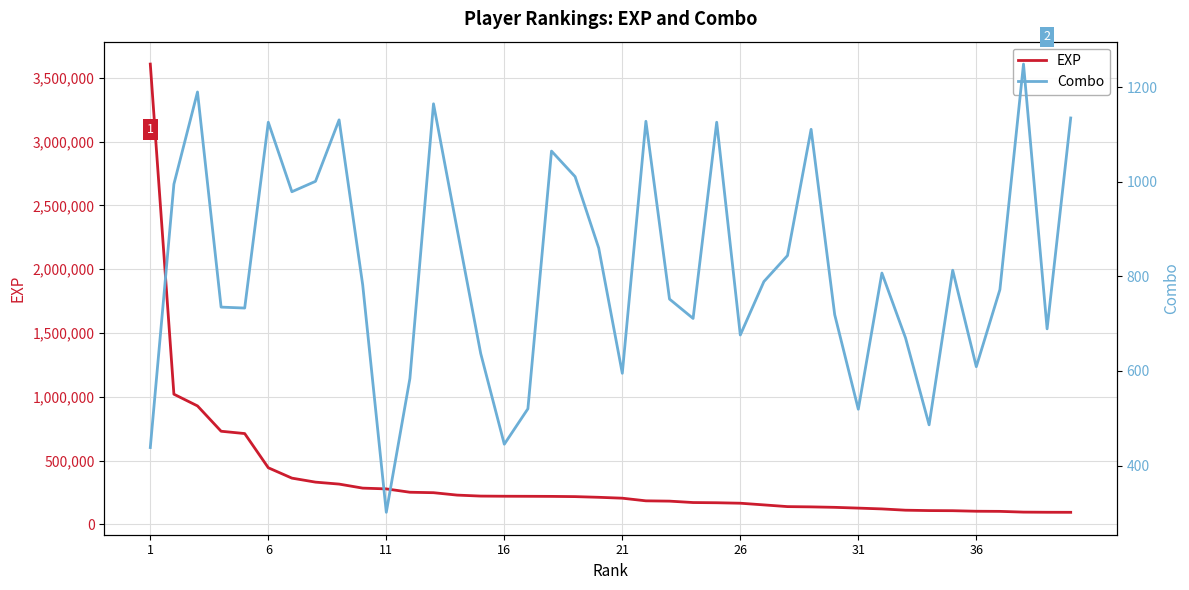

Count the number of data series in this chart.

2